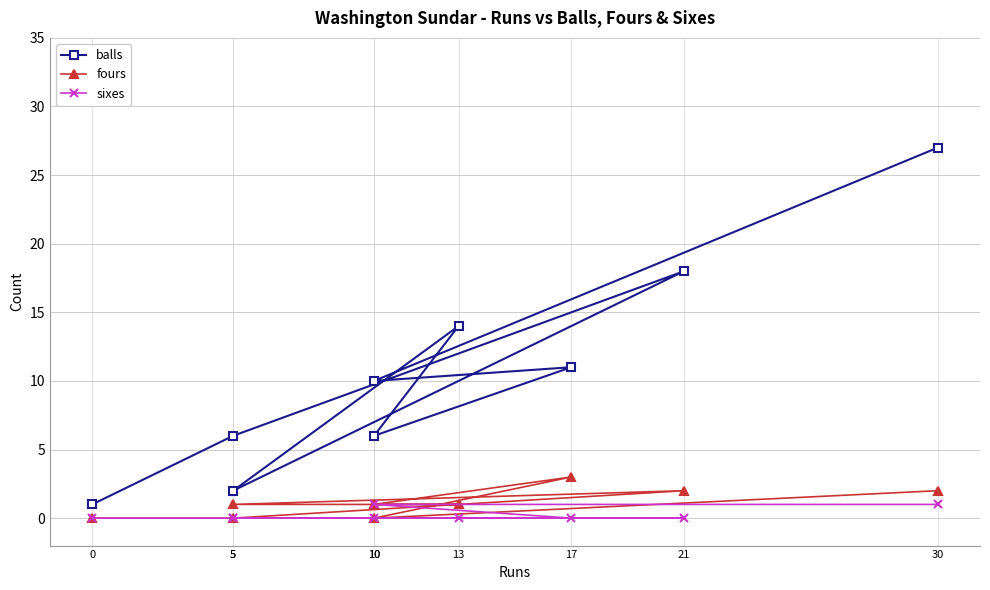

How many data points in fours are above 1?

3